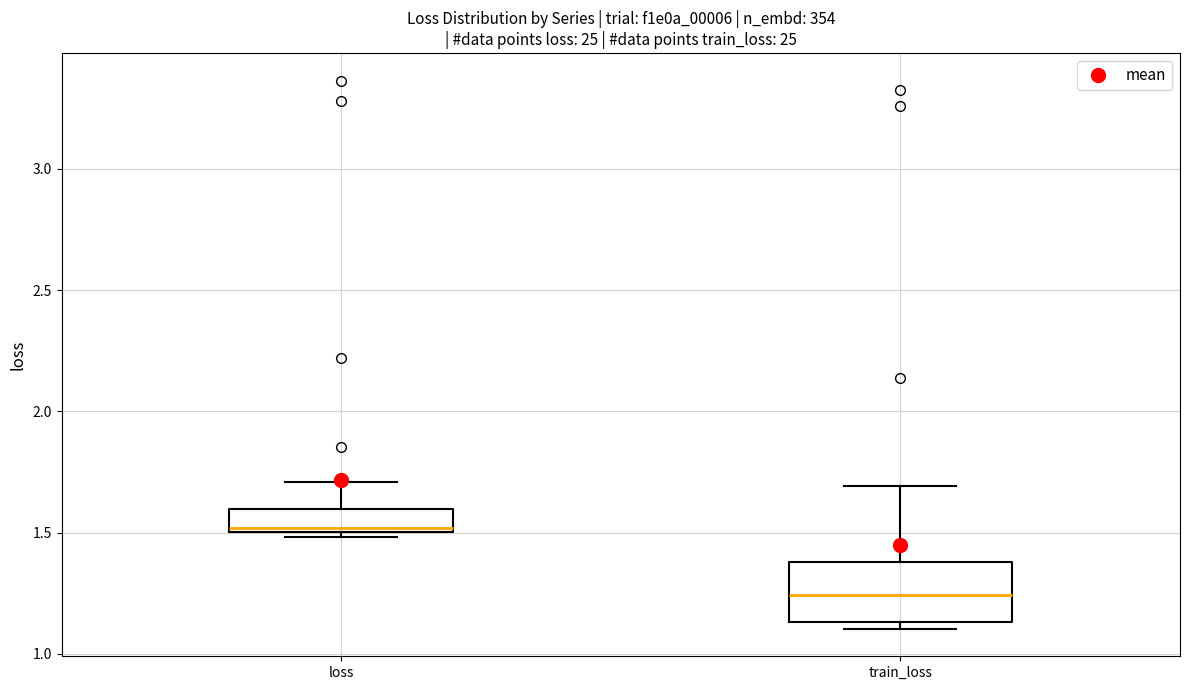

Which box's median line is the lowest?

train_loss